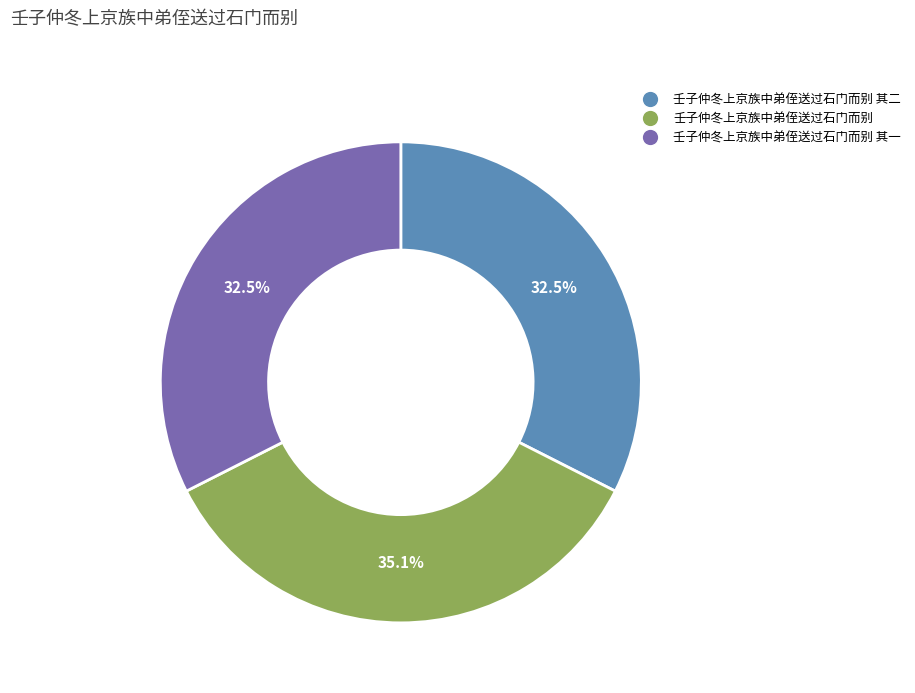

Does any single category account for the majority?

No